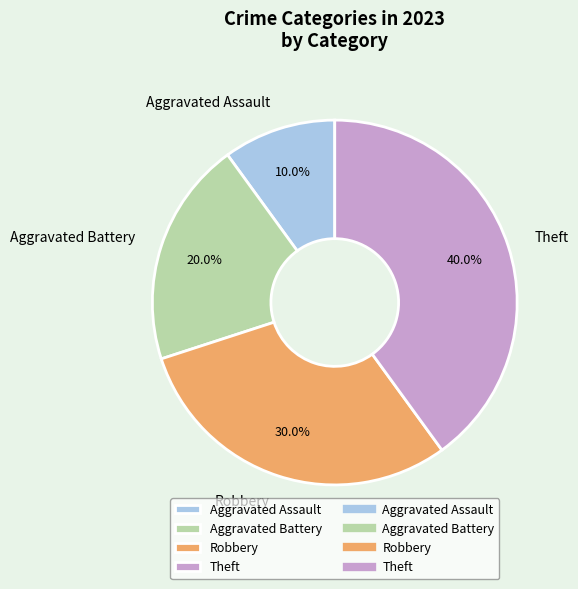

What percentage is NOT represented by Robbery?

70.0%